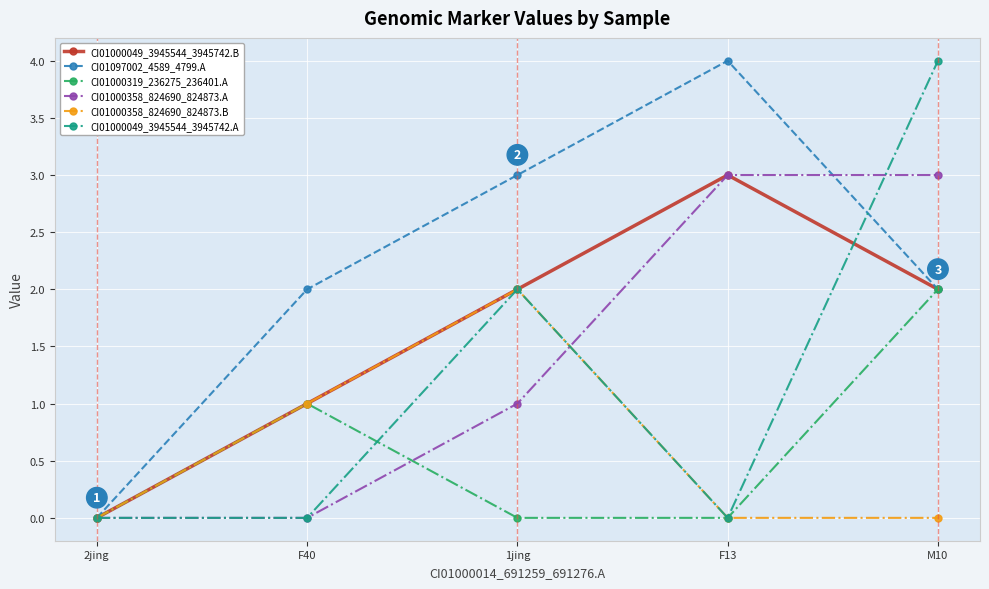

Is it true that CI01000358_824690_824873.A equals 1 at F40?

False